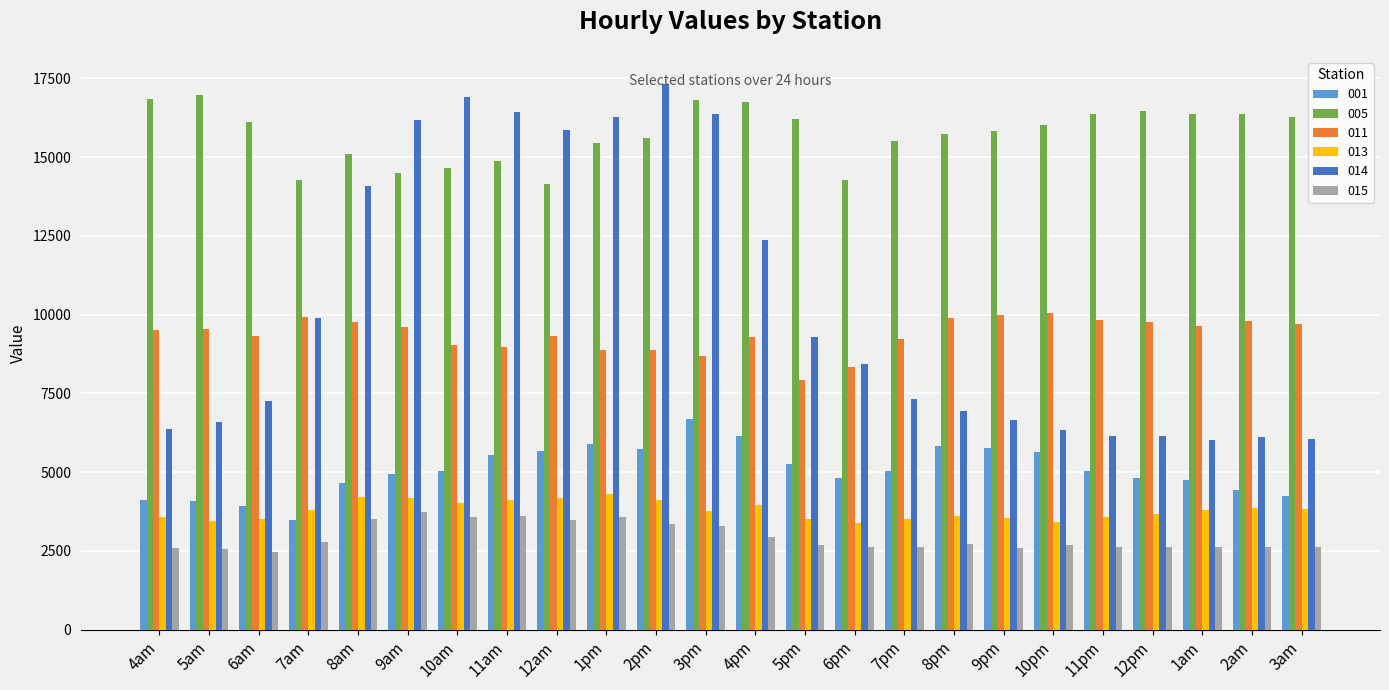

At how many categories does at least one series exceed 16565?

6